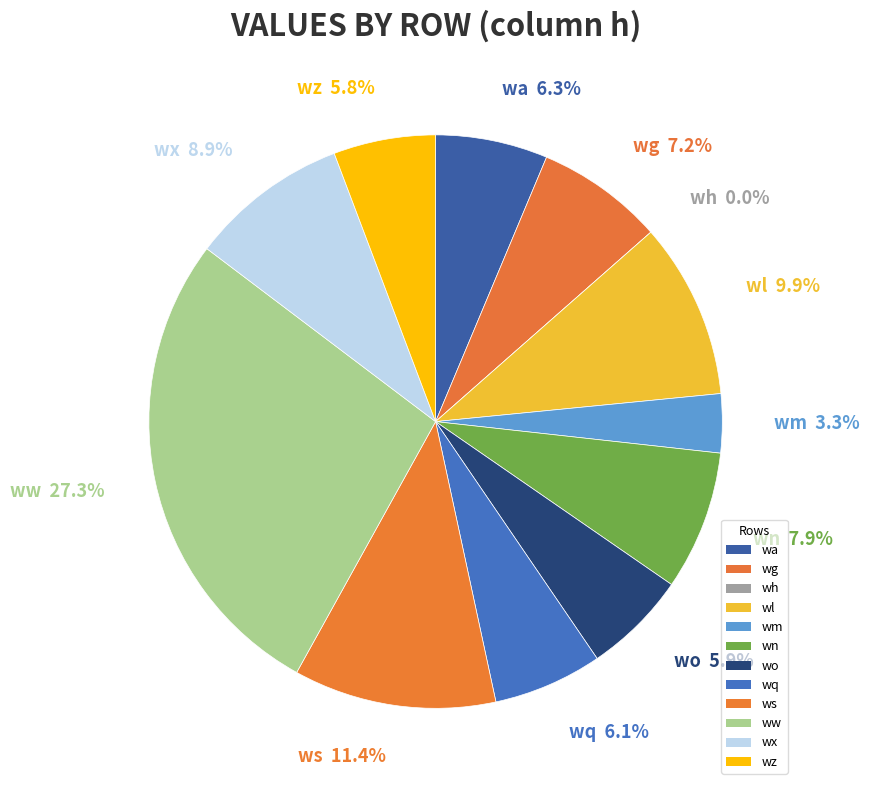

To the nearest percent, what is the difference between the largest and smallest slice percentages?

27%